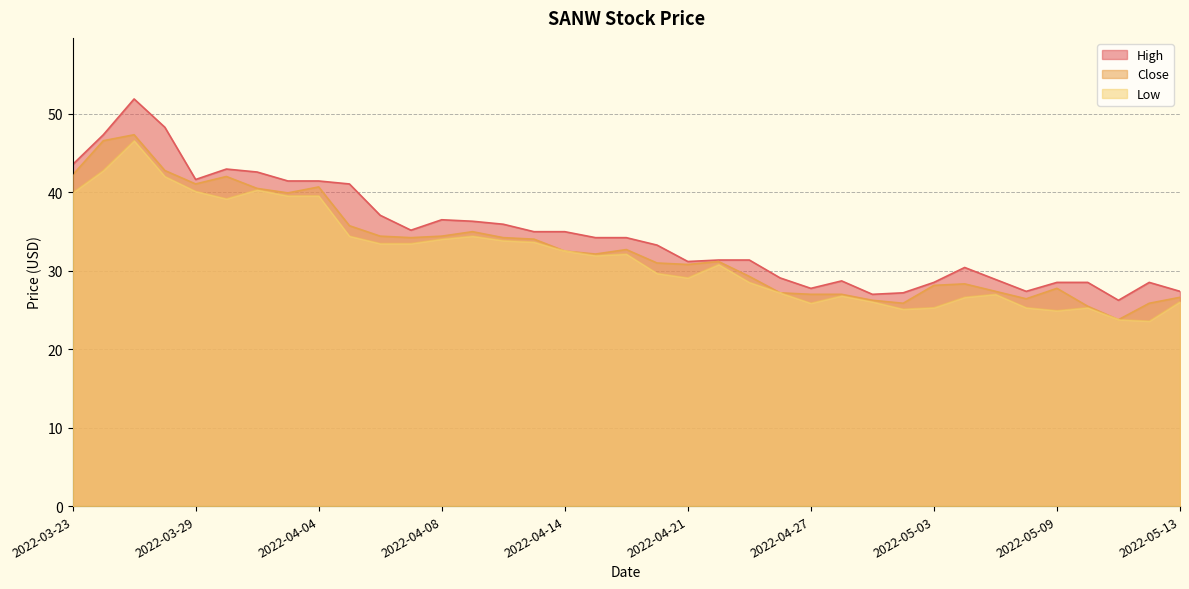

At which label is Low closest to 35?

2022-04-05